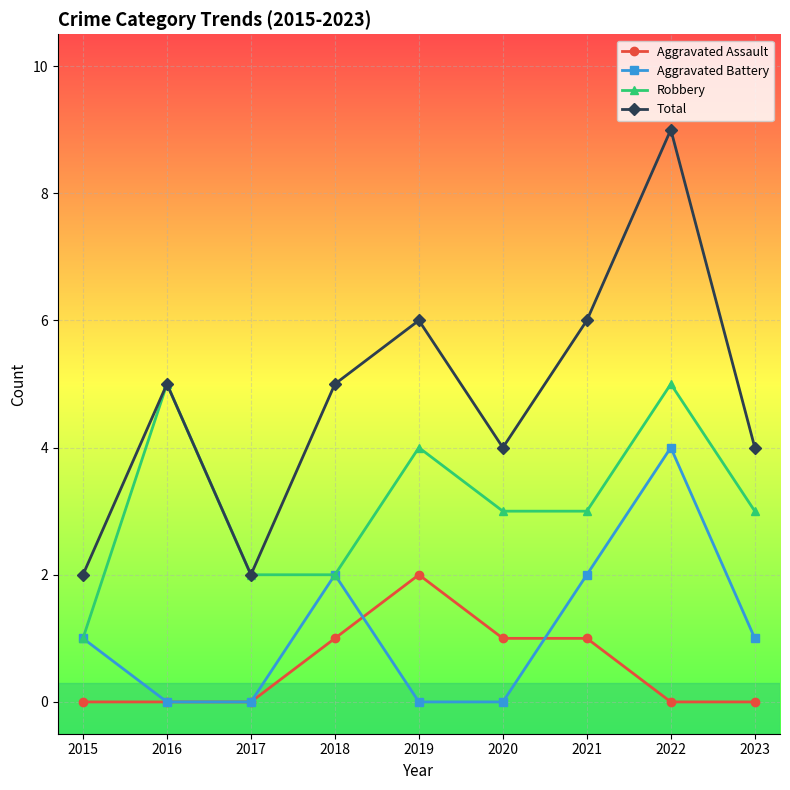

True or false: Aggravated Battery has a value of -2 at 2016.

False